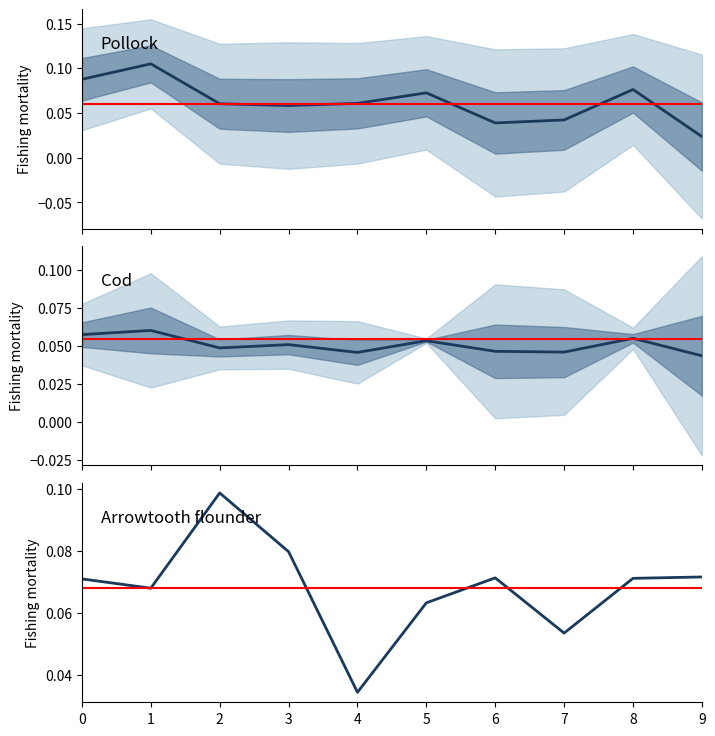

How many data points does each series have?

10